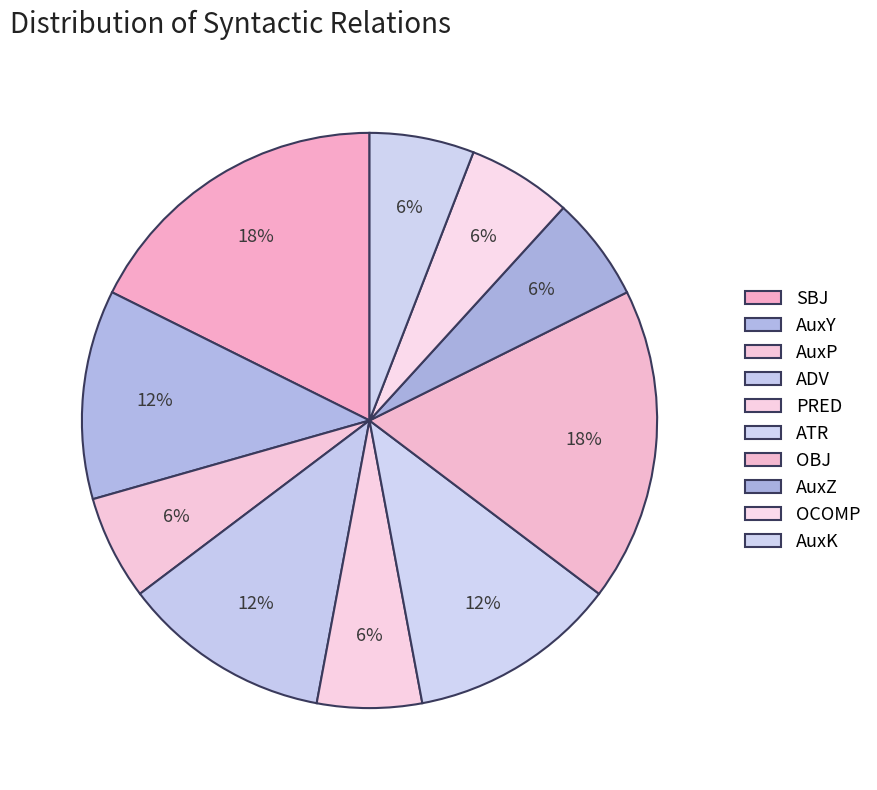

Which slice is the largest?

SBJ